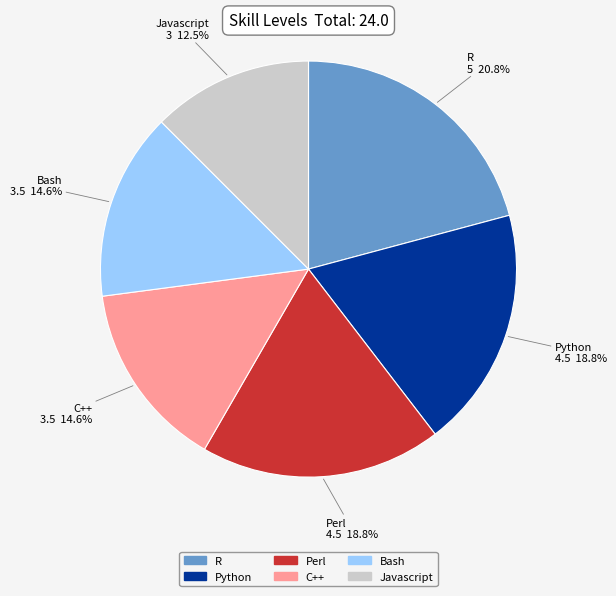

To the nearest percent, what is the average slice percentage?

17%